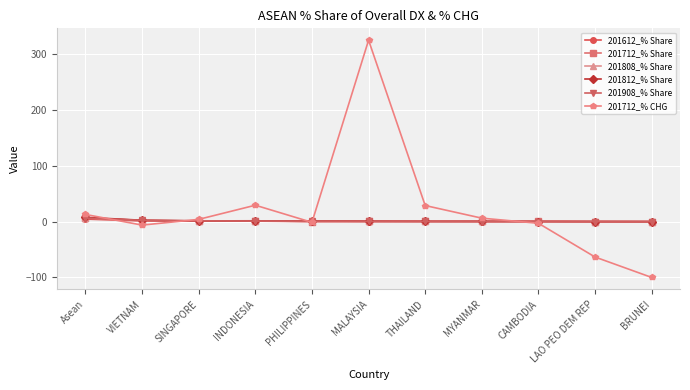

What are all the series names shown in the legend?

201612_% Share, 201712_% Share, 201808_% Share, 201812_% Share, 201908_% Share, 201712_% CHG